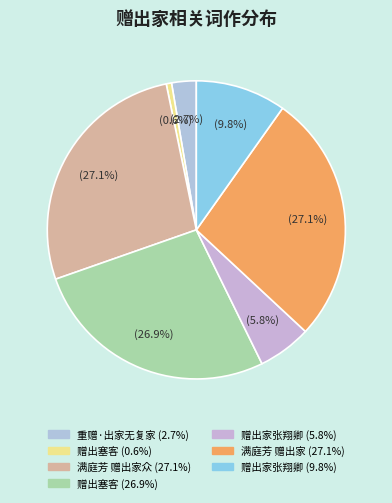

Which category has the smallest portion of the pie?

赠出塞客